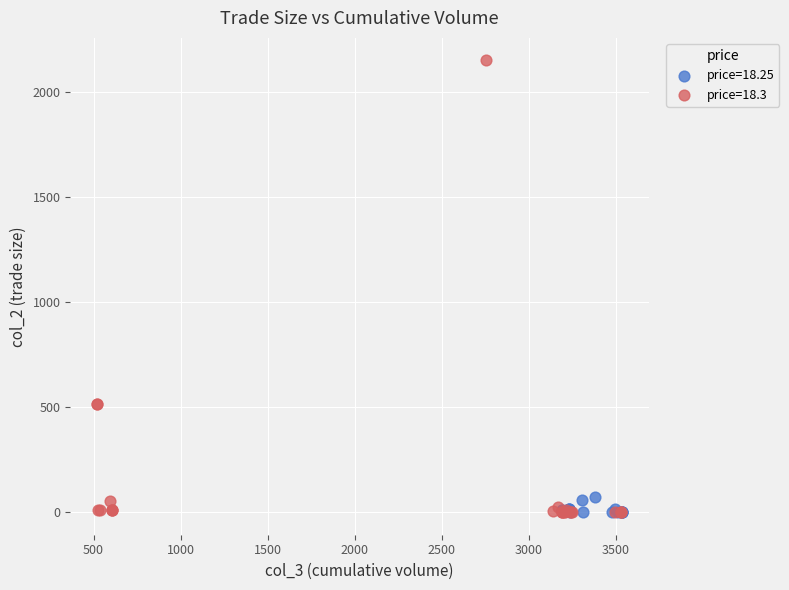

Which series reaches the maximum Y coordinate?

price=18.3